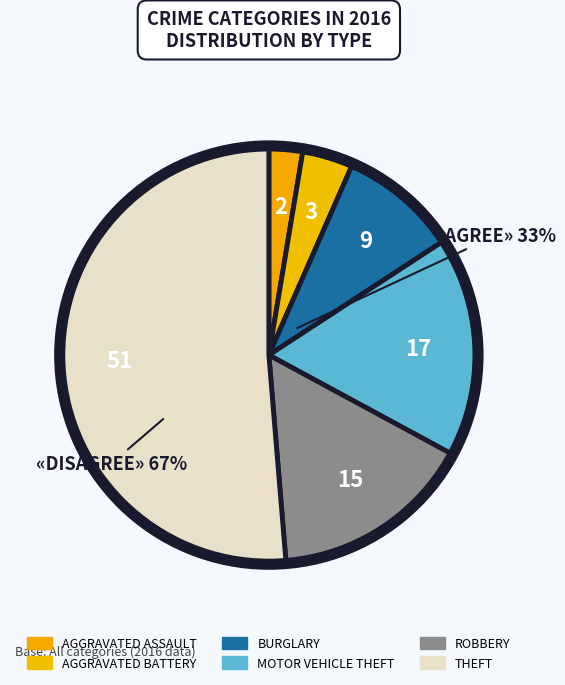

How many slices are in this pie chart?

6